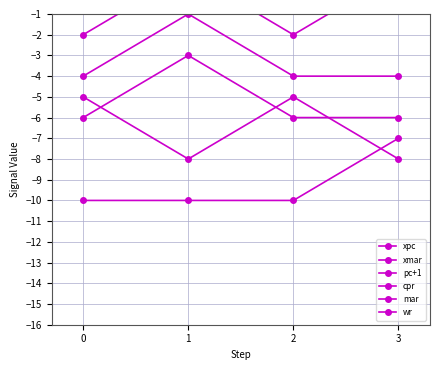

Rank the categories by cpr value from lowest to highest.

0, 2, 3, 1